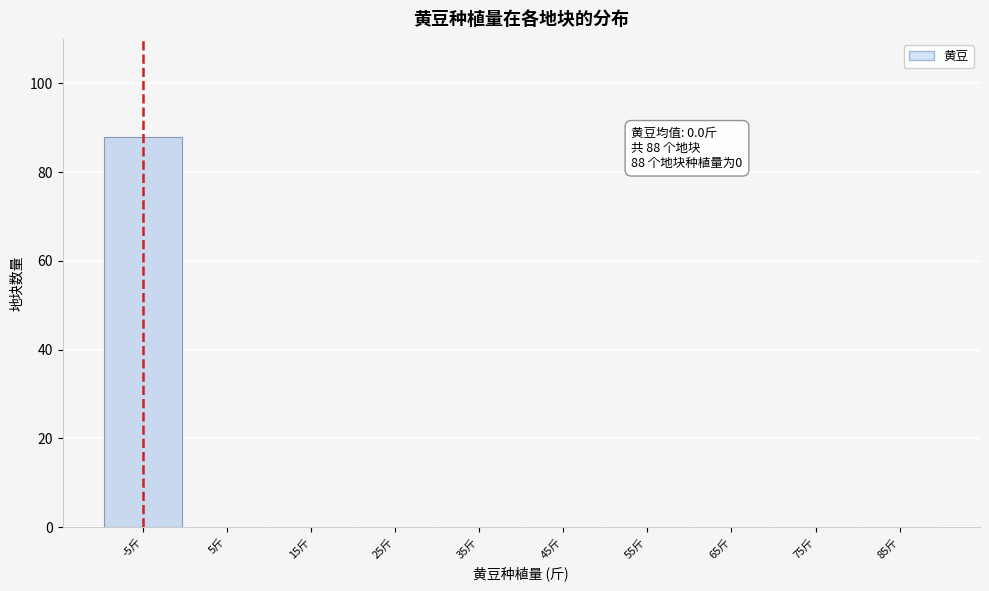

Reading left to right, what are all the values shown in this chart?

-5斤=88	5斤=0	15斤=0	25斤=0	35斤=0	45斤=0	55斤=0	65斤=0	75斤=0	85斤=0